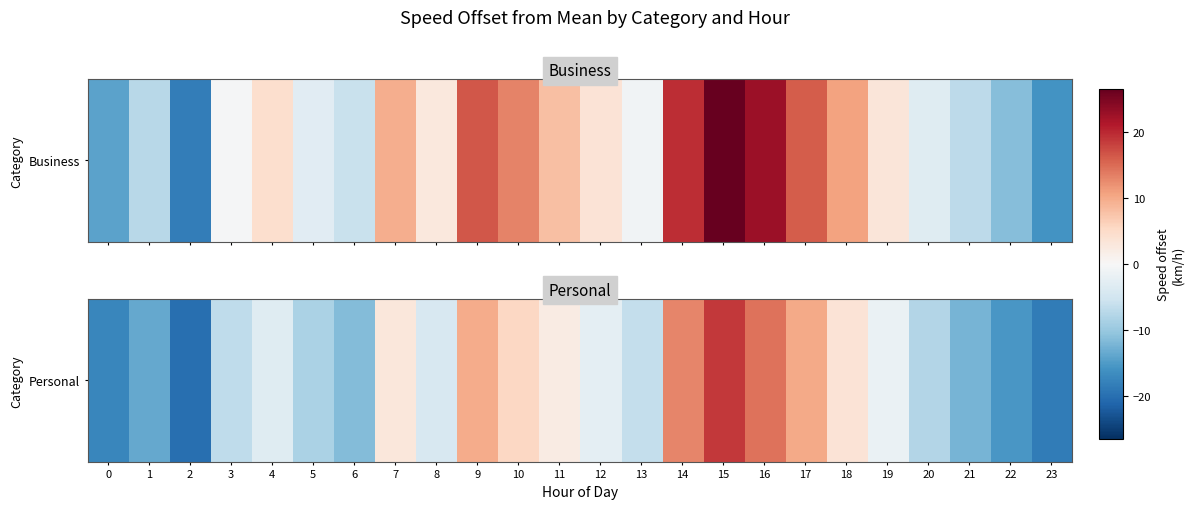

True or false: the data shows 16.8 at 9.

False